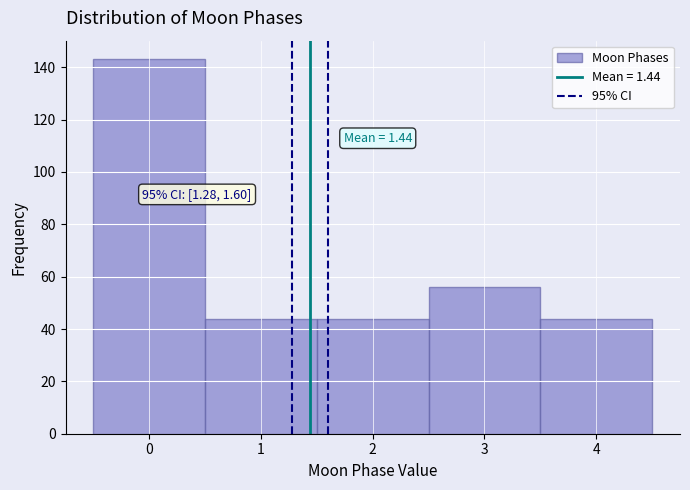

Over which range of the x-axis is the bar tallest?

-0.5 to 0.5